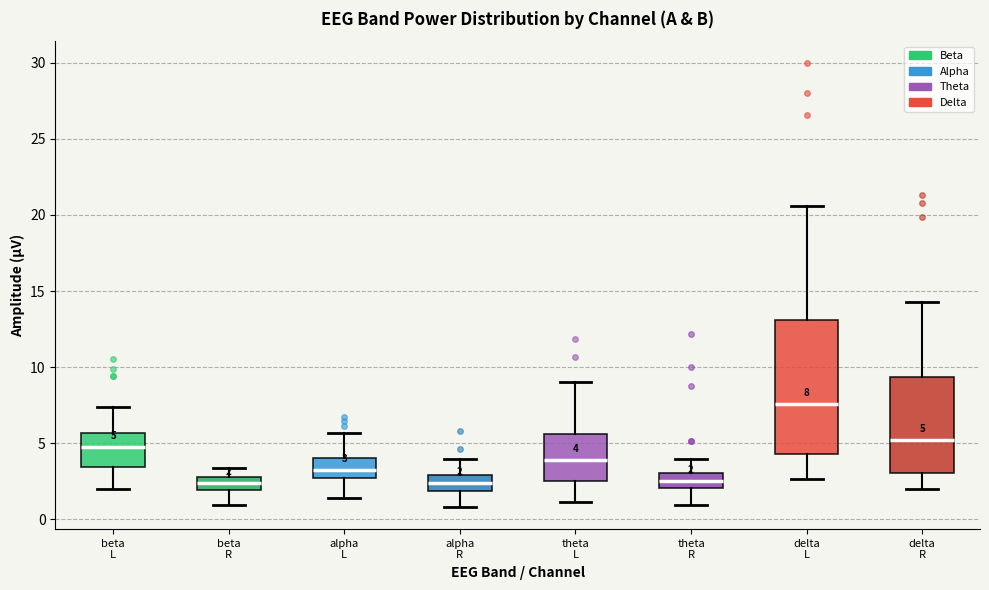

Which box's median line is the highest?

delta L